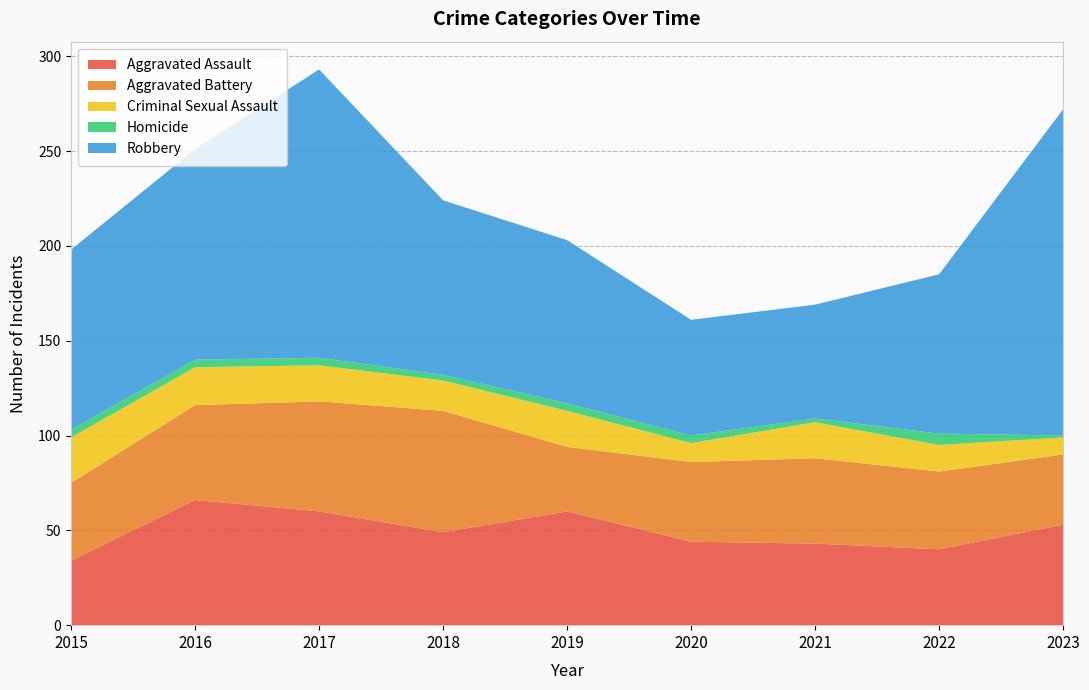

Reading right to left, extract all data points from this chart.

Aggravated Assault: 53	40	43	44	60	49	60	66	34
Aggravated Battery: 37	41	45	42	34	64	58	50	41
Criminal Sexual Assault: 9	14	19	10	19	16	19	20	24
Homicide: 1	6	2	4	4	3	4	4	4
Robbery: 172	84	60	61	86	92	152	111	95